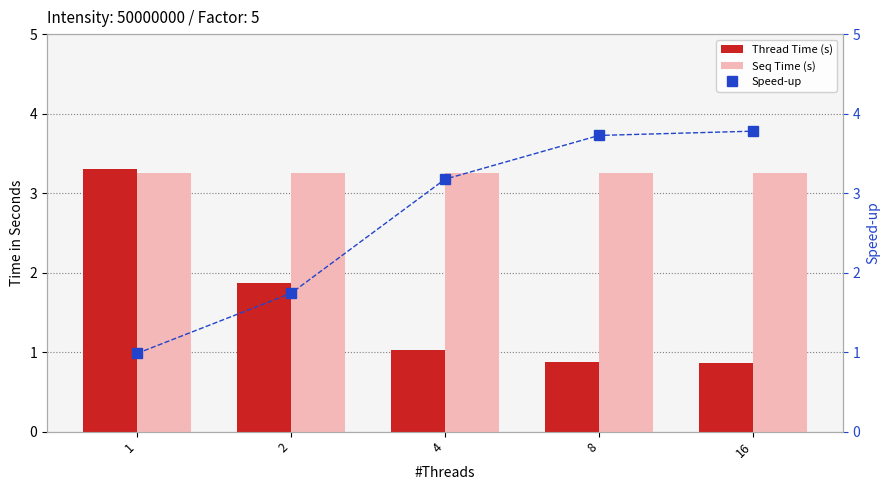

How many data points does each series have?

5